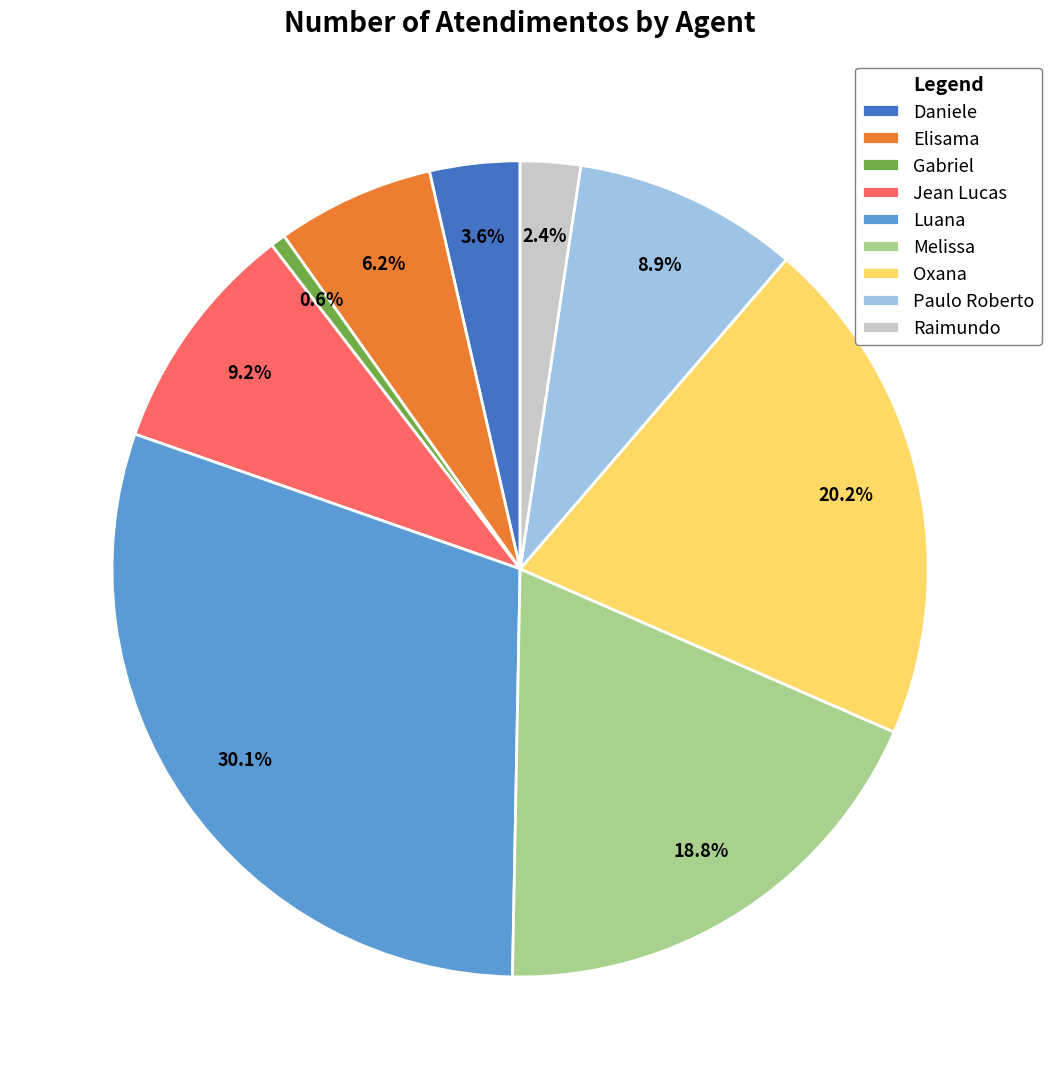

What is the total percentage of Gabriel and Oxana?

20.8%